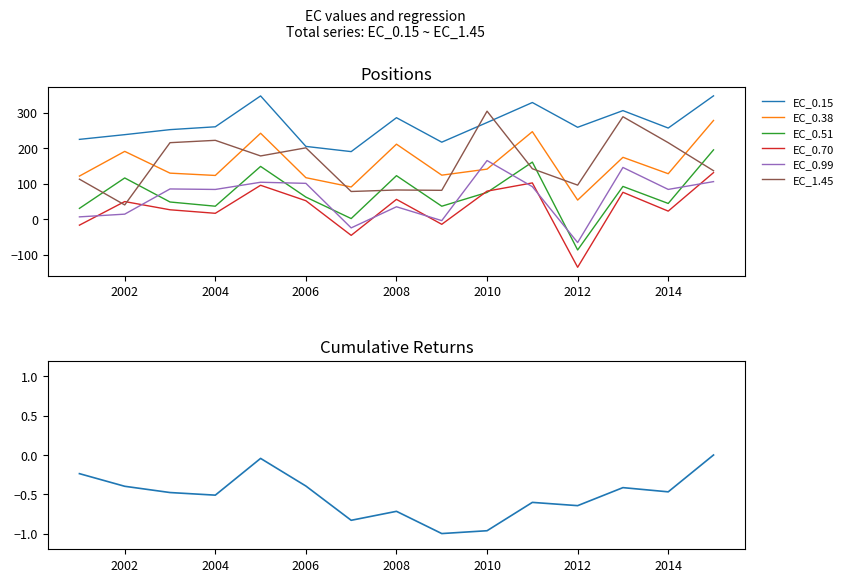

Which category has the highest value across all series?

2015